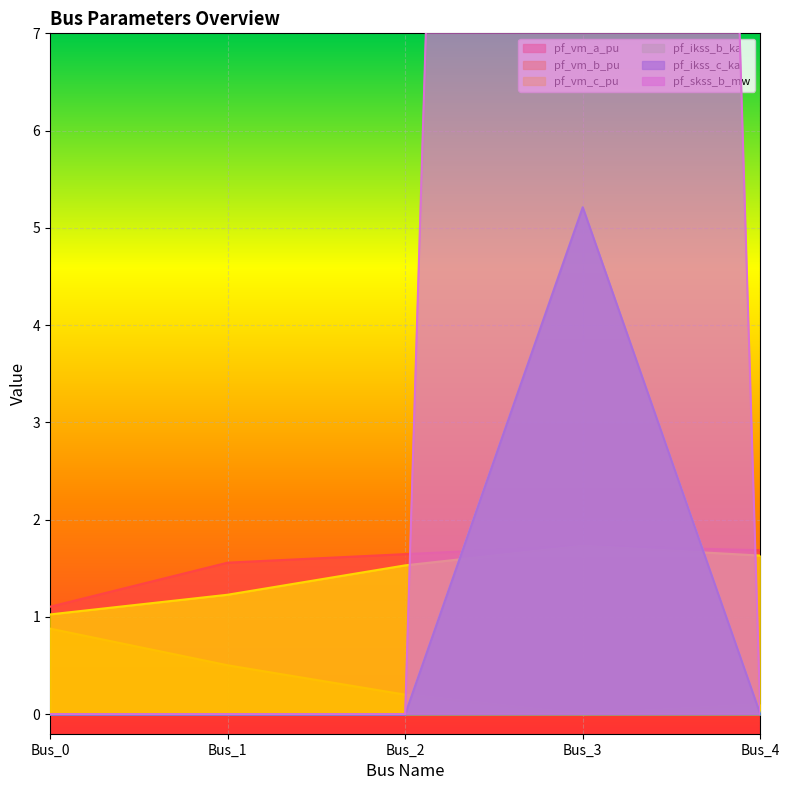

The value of pf_ikss_c_ka at Bus_1 is -2.2. True or false?

False